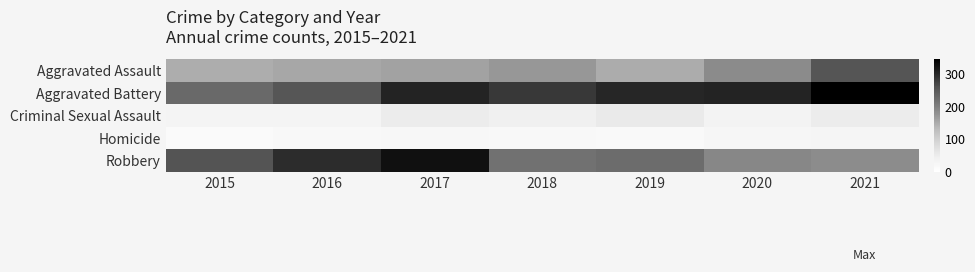

At which category is the sum across all series the highest?

2021